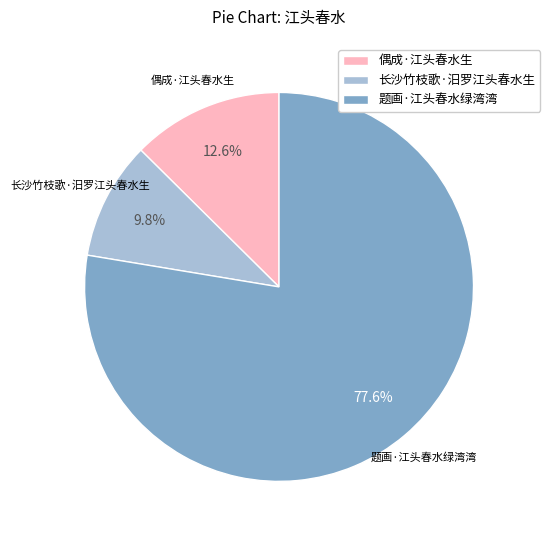

To the nearest percent, what portion does 偶成·江头春水生 represent?

13%